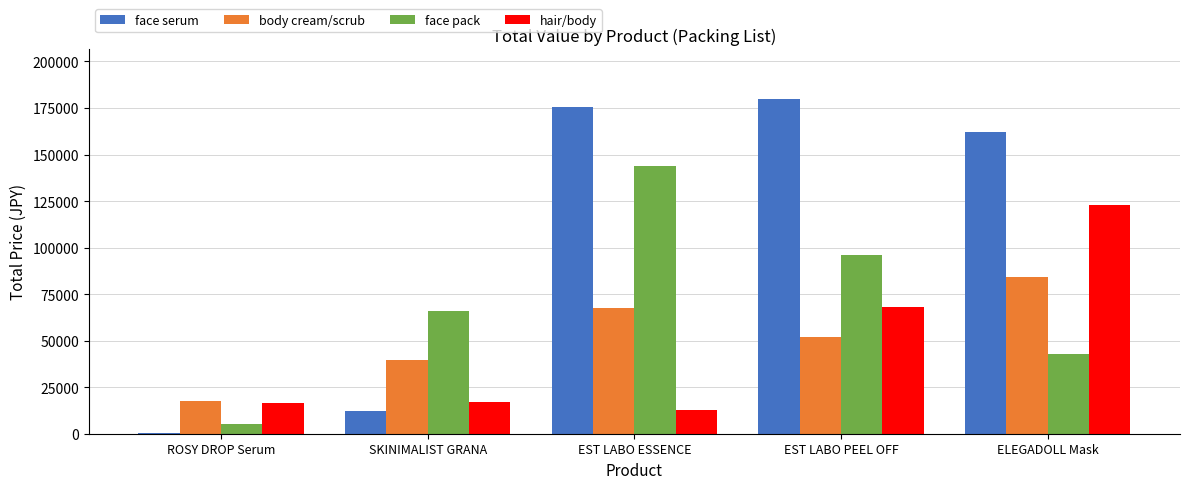

At which label is hair/body closest to 67699?

EST LABO PEEL OFF